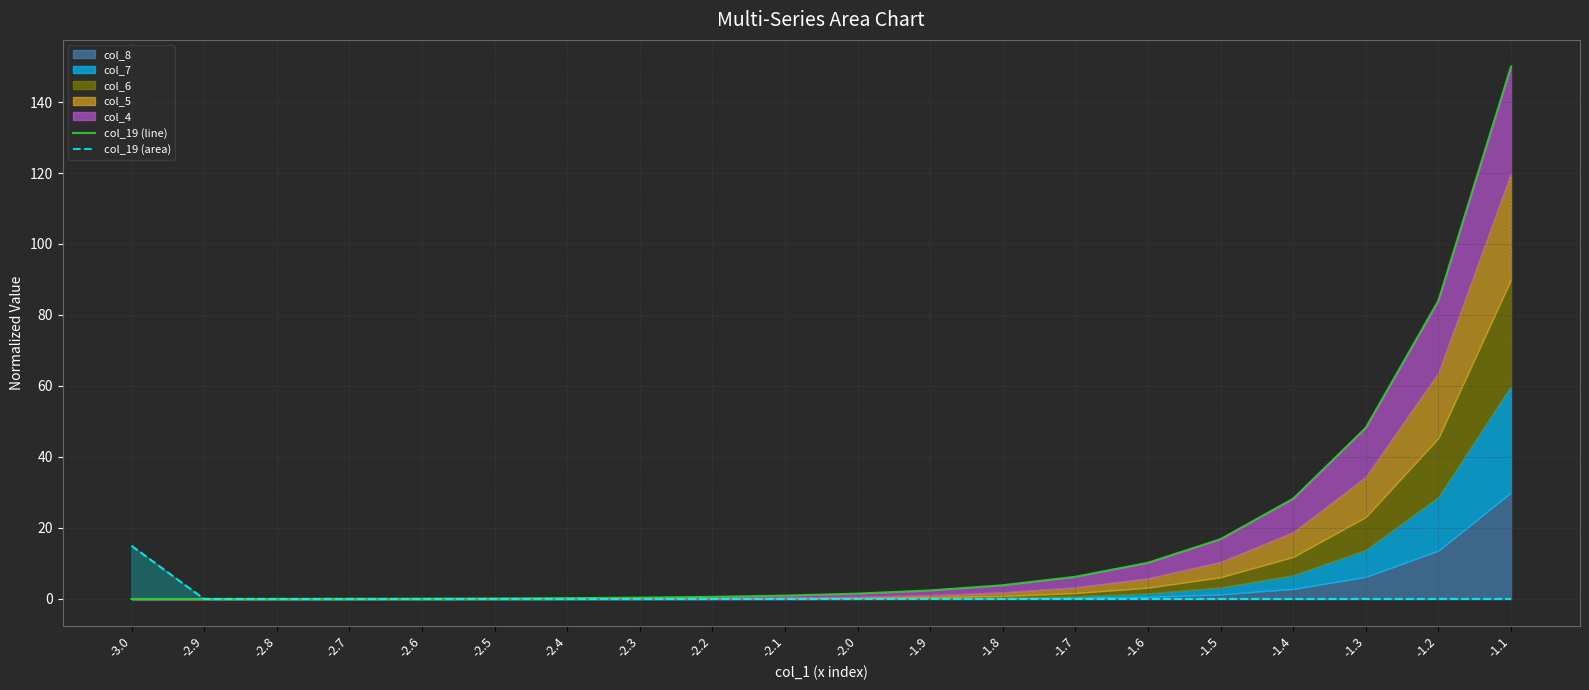

The value of col_19 (line) at -1.9 is 0.8. True or false?

False